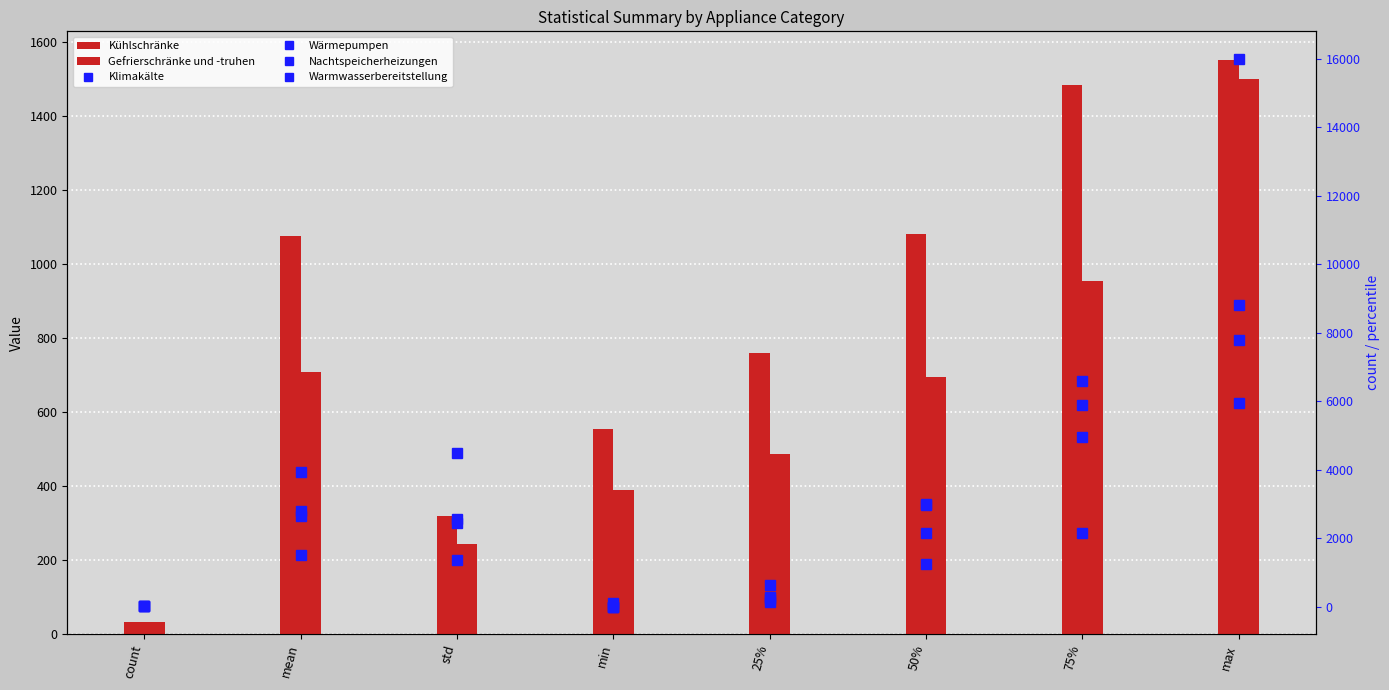

At which label is Nachtspeicherheizungen closest to 8000?

75%